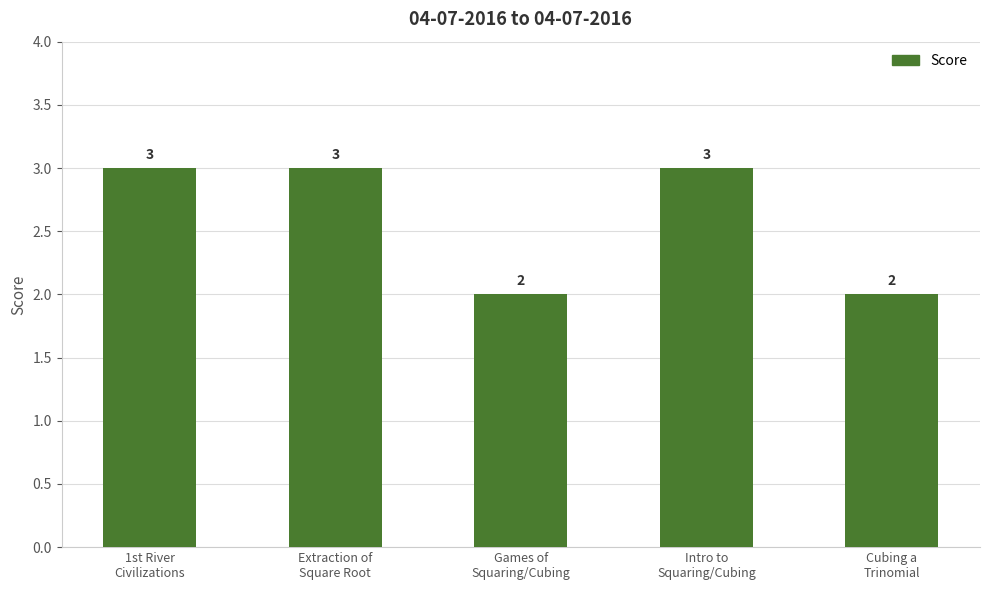

What is the sum of all values?

13